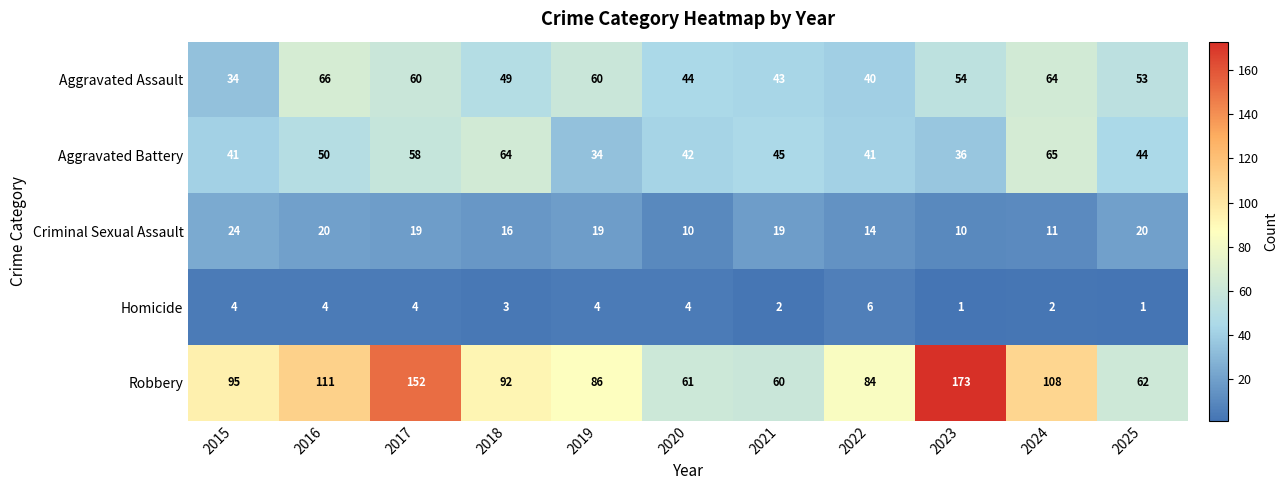

Which category has the highest value across all series?

2023